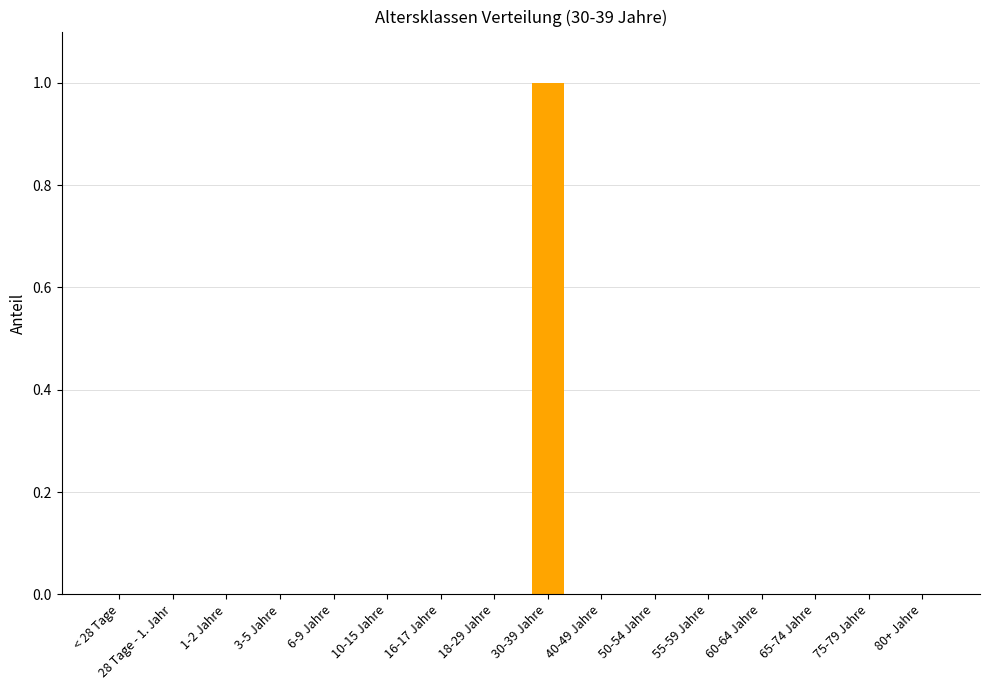

The value at 3-5 Jahre is 0. True or false?

True